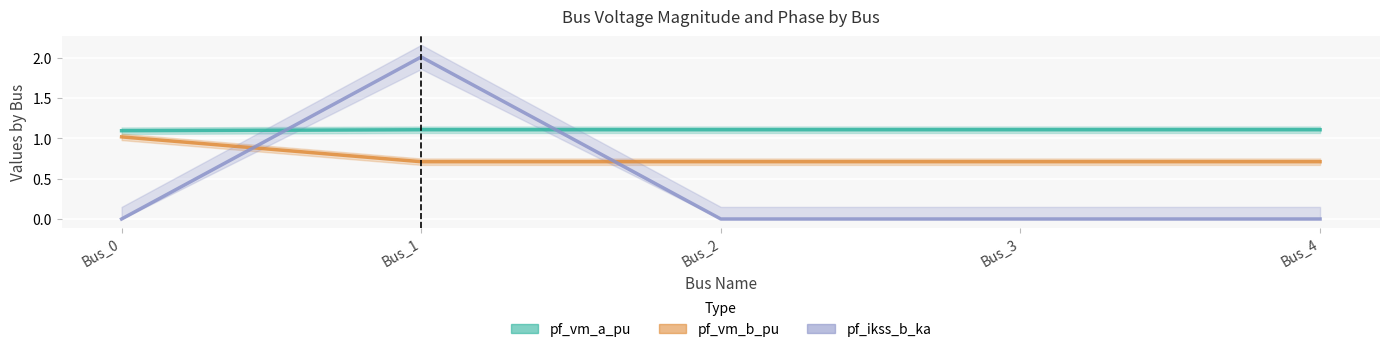

What are all the series names shown in the legend?

pf_vm_a_pu, pf_vm_b_pu, pf_ikss_b_ka